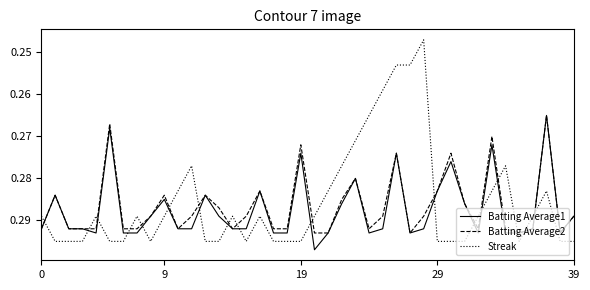

Which series ends up on top after the final intersection of Batting Average2 and Streak?

Streak